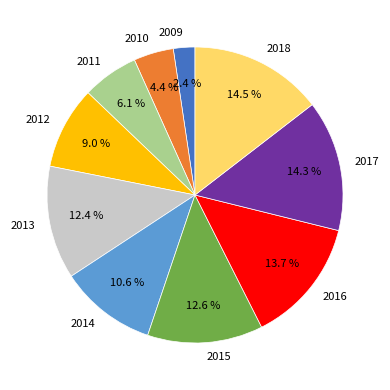

How much of the chart is everything except 2012?

91.0%